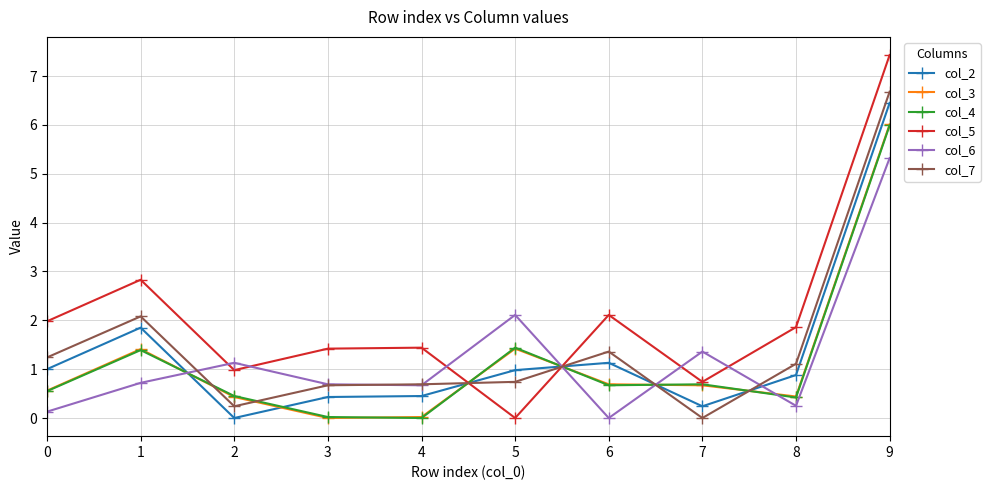

What are all the series names shown in the legend?

col_2, col_3, col_4, col_5, col_6, col_7